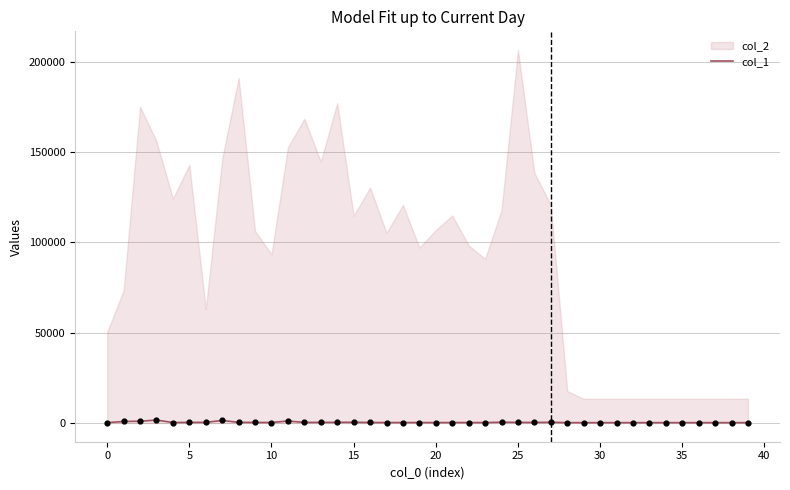

What is the change in value from 0 to 34?

-629